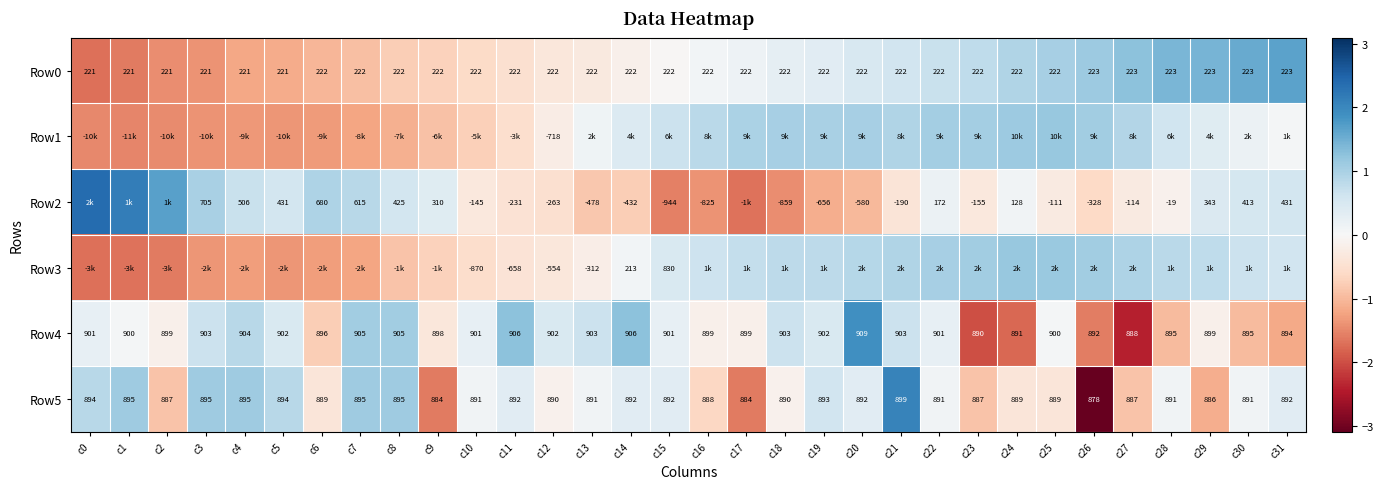

Is the value of Row5 at c23 greater than the value of Row4 at c28?

No